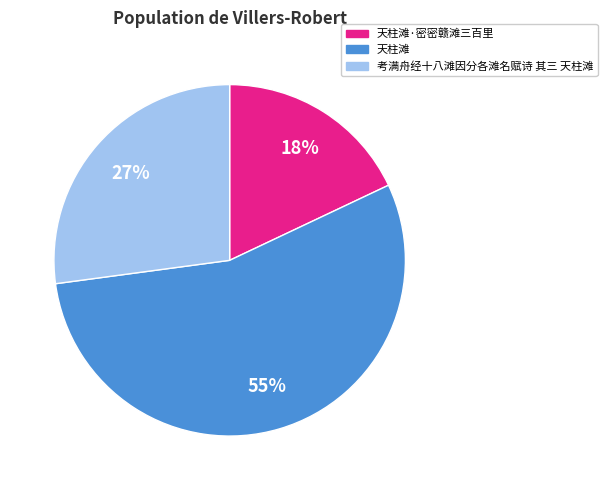

To the nearest percent, what is the combined percentage of 天柱滩·密密赣滩三百里 and 考满舟经十八滩因分各滩名赋诗 其三 天柱滩?

45%